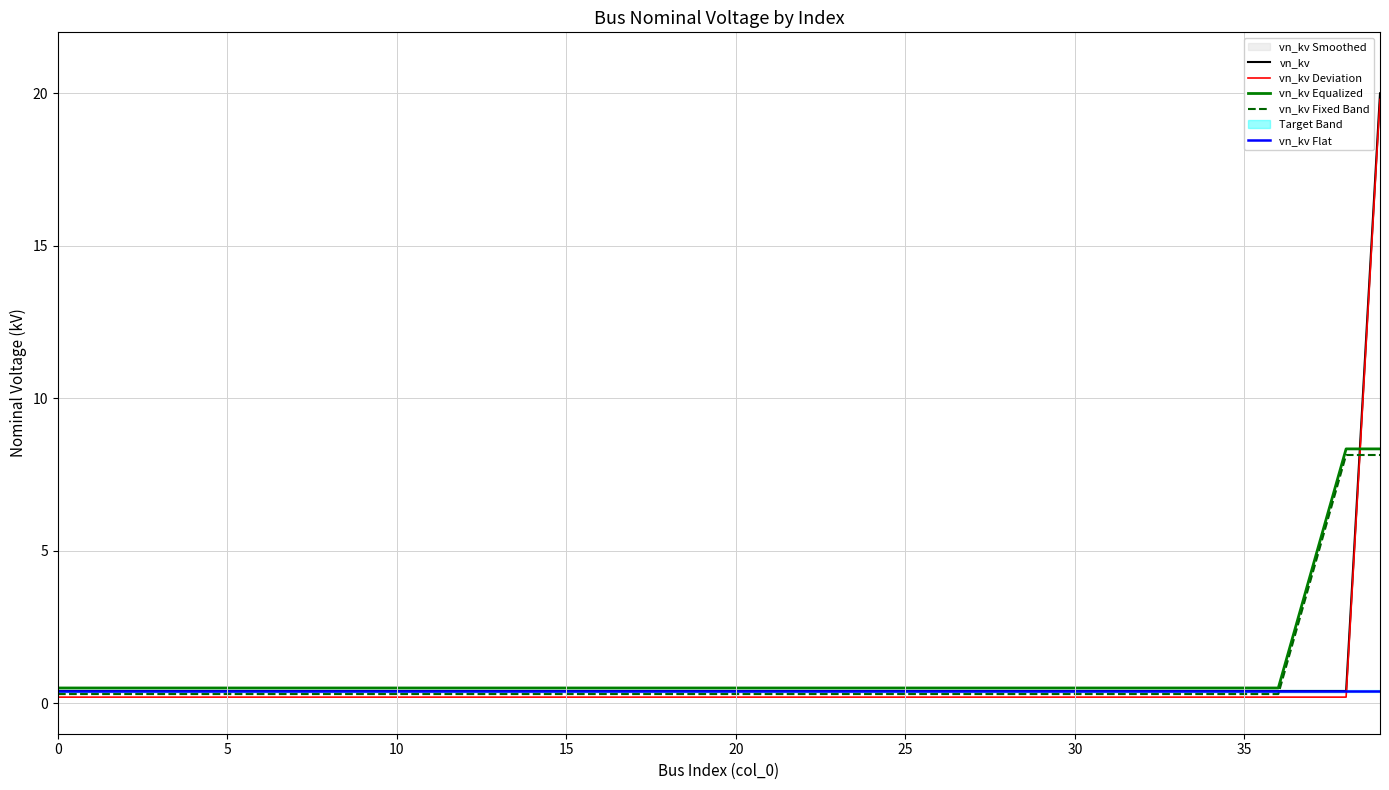

Rank the series by their average value, from highest to lowest.

vn_kv Equalized, vn_kv, vn_kv Fixed Band, vn_kv Deviation, vn_kv Flat